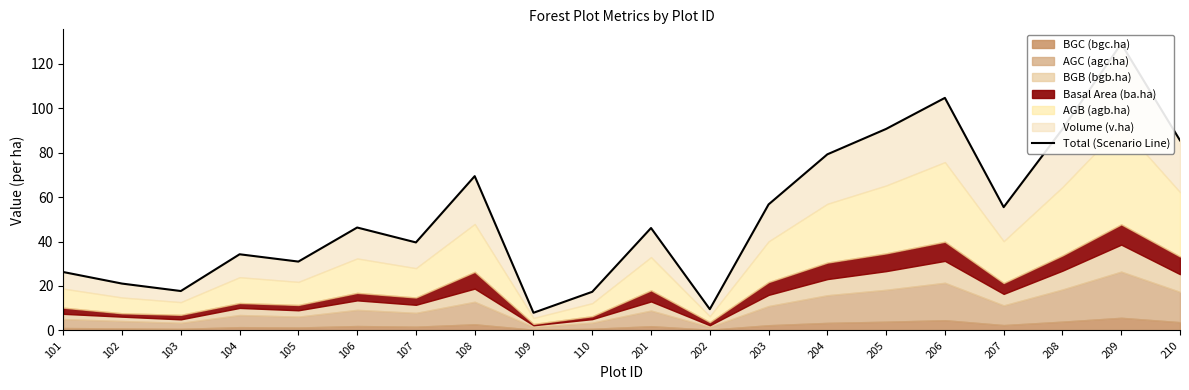

List the labels in order of value, smallest first.

109, 202, 110, 103, 102, 101, 105, 104, 107, 201, 106, 207, 203, 108, 204, 210, 208, 205, 206, 209